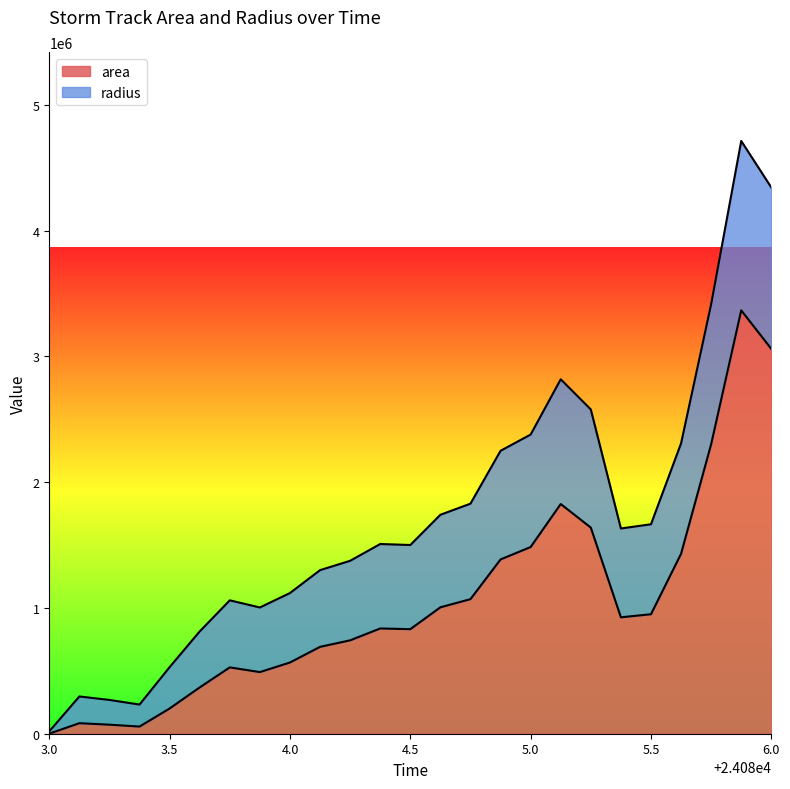

What is the average value?

1036425